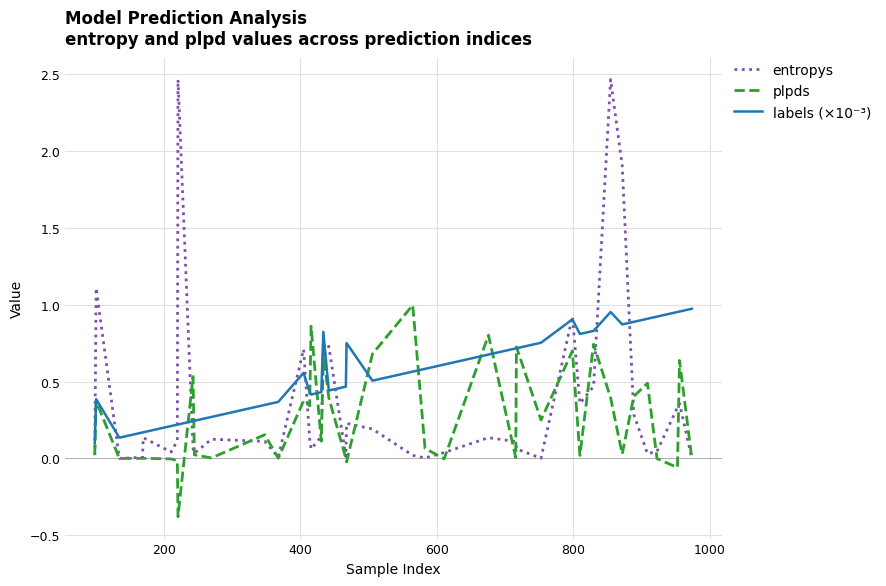

Which series has the largest range (max minus min)?

entropys